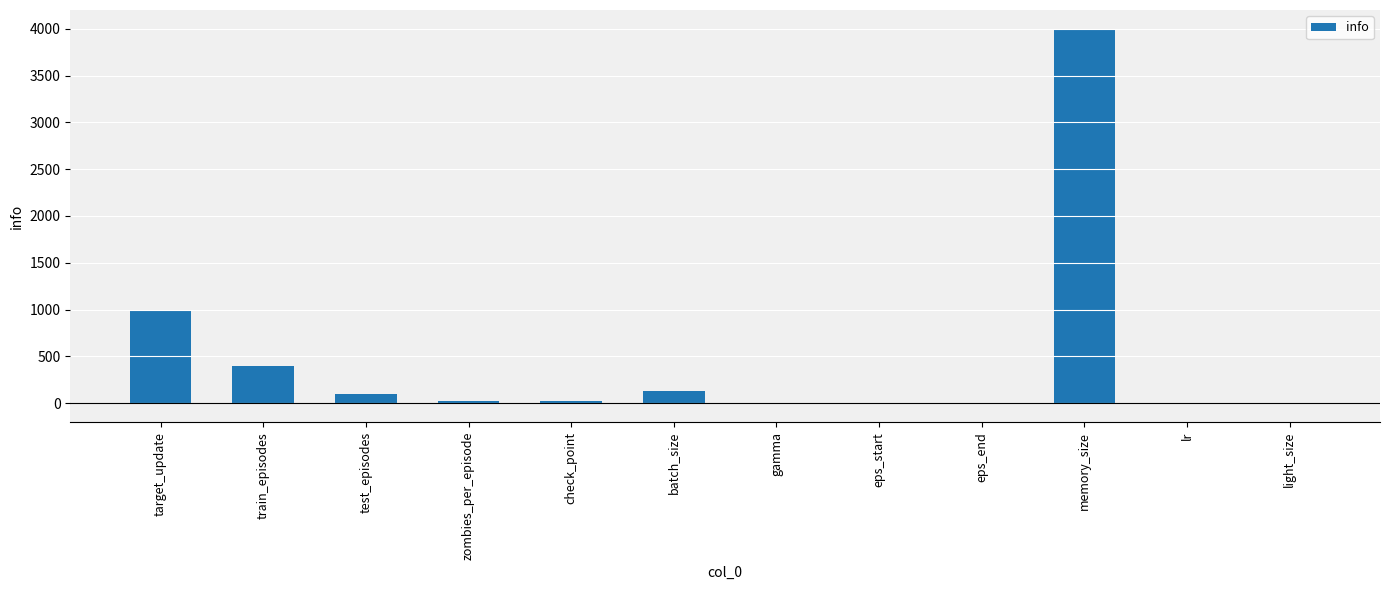

What is the sum of all values?

5676.0